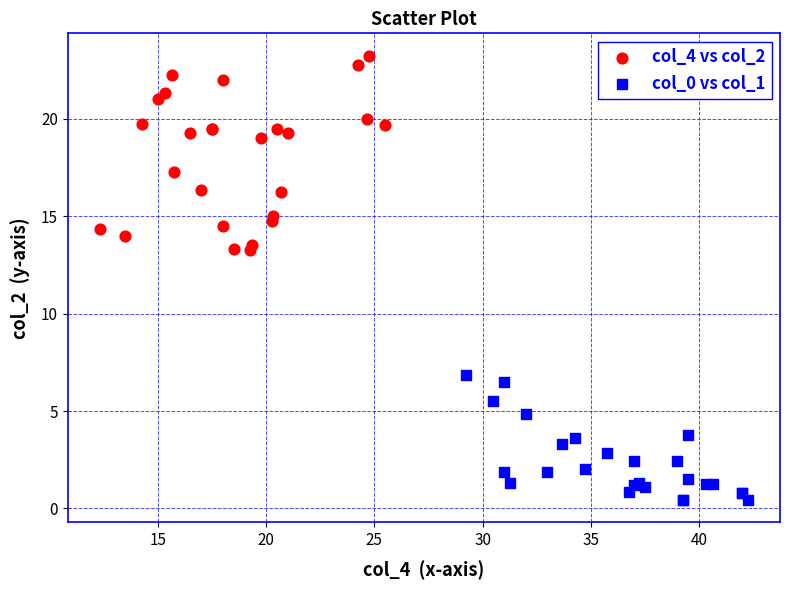

Which series reaches the minimum Y coordinate?

col_0 vs col_1